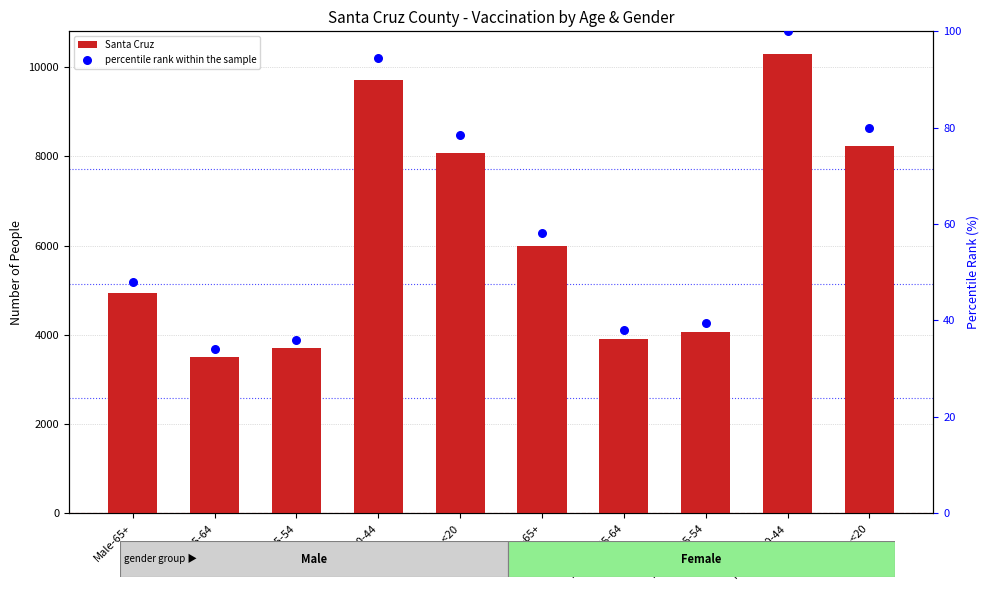

Is the value of percentile rank within the sample at Male-65+ greater than the value of Santa Cruz at Female-20-44?

No